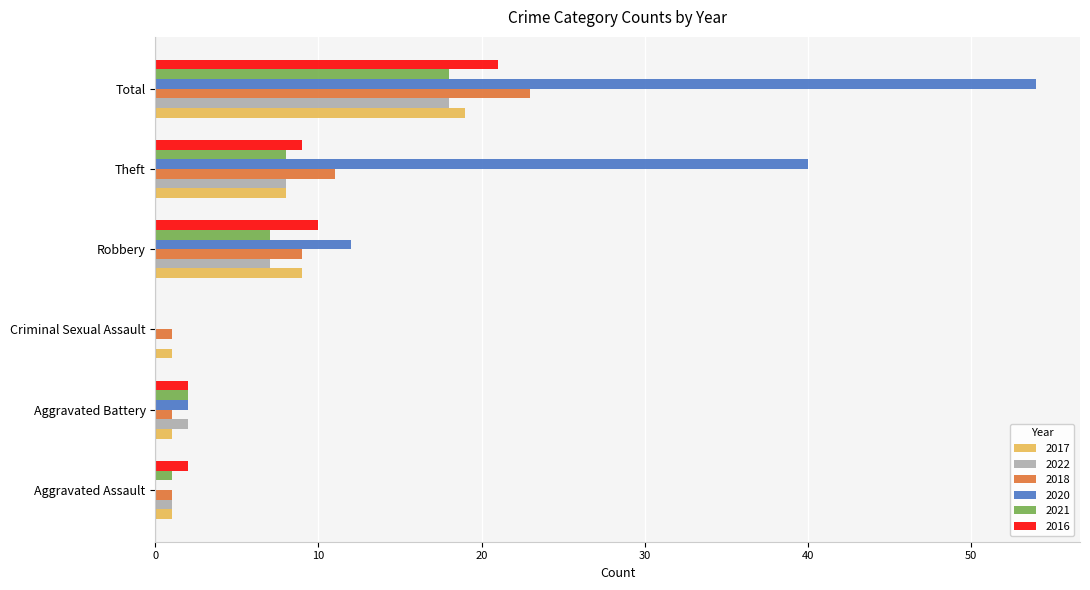

At which category is the sum across all series the highest?

Total